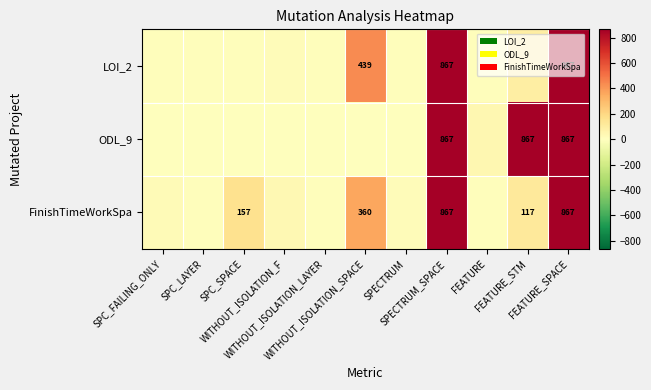

Is the value of LOI_2 at WITHOUT_ISOLATION_LAYER greater than the value of FinishTimeWorkSpa at SPECTRUM_SPACE?

No